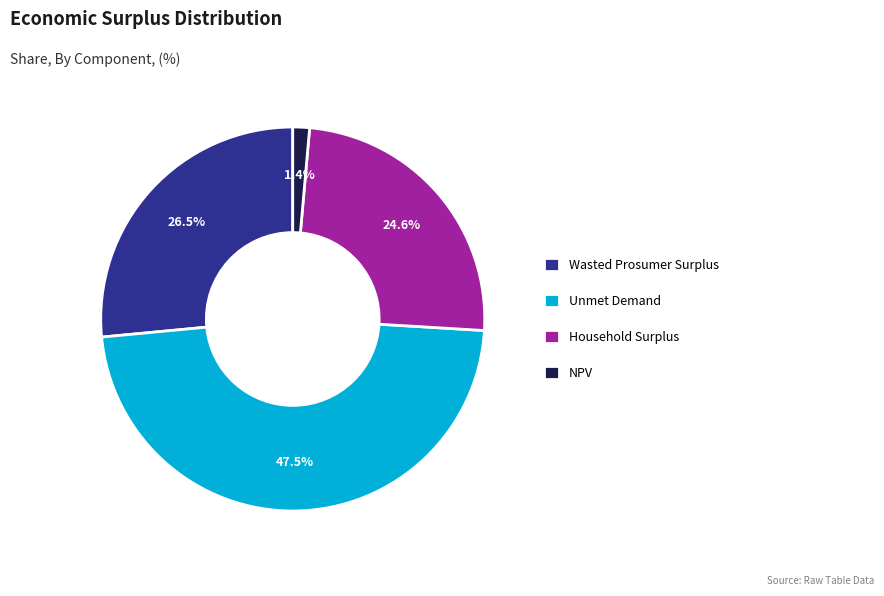

How many slices are in this pie chart?

4